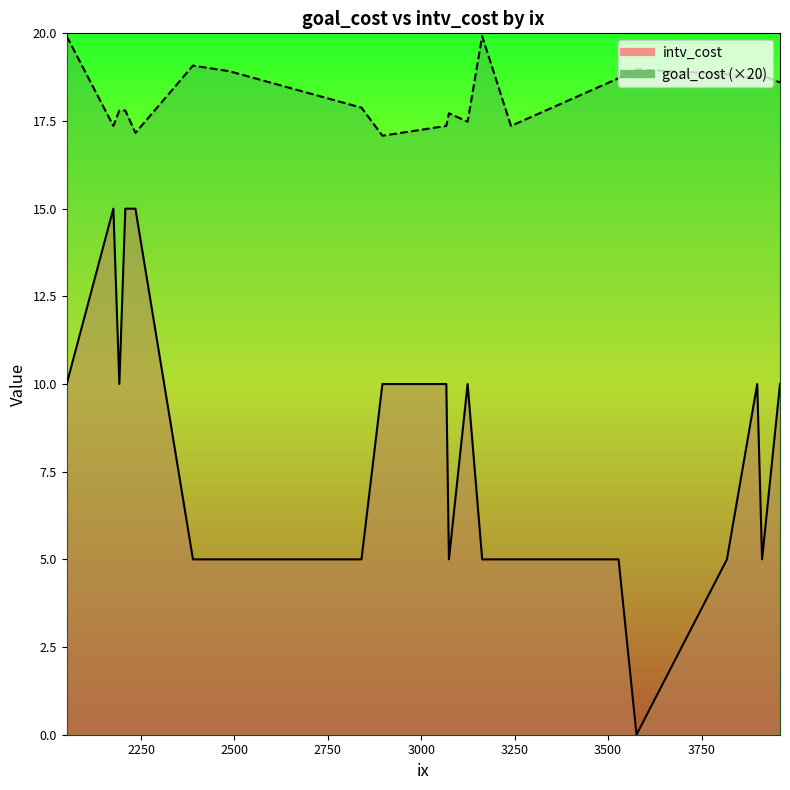

Reading left to right, list all the values displayed in this chart.

goal_cost: 2208=0.9	3912=0.9	3818=0.9	2840=0.9	3074=0.9	3163=1.0	2051=1.0	2176=0.9	3067=0.9	2896=0.9	2486=0.9	3124=0.9	3240=0.9	2235=0.9	2192=0.9	2389=1.0	3528=0.9	3960=0.9	3576=0.9	3899=0.9
intv_cost: 2208=15.0	3912=5.0	3818=5.0	2840=5.0	3074=5.0	3163=5.0	2051=10.0	2176=15.0	3067=10.0	2896=10.0	2486=5.0	3124=10.0	3240=5.0	2235=15.0	2192=10.0	2389=5.0	3528=5.0	3960=10.0	3576=0.0	3899=10.0